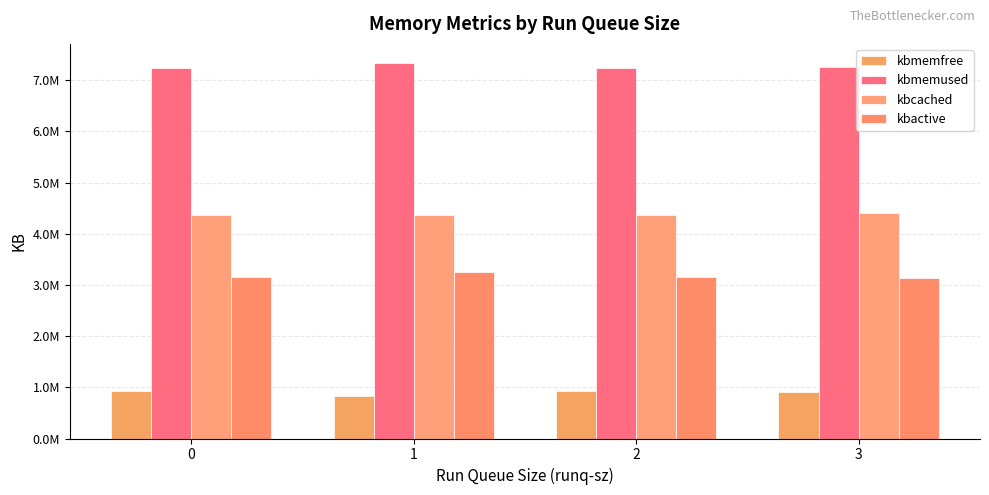

List the series in order of their peak value, lowest first.

kbmemfree, kbactive, kbcached, kbmemused